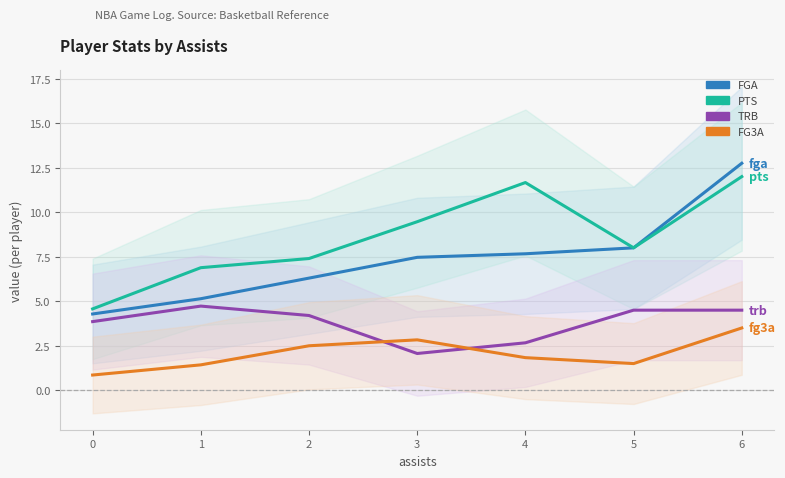

At how many categories does at least one series exceed 11?

2